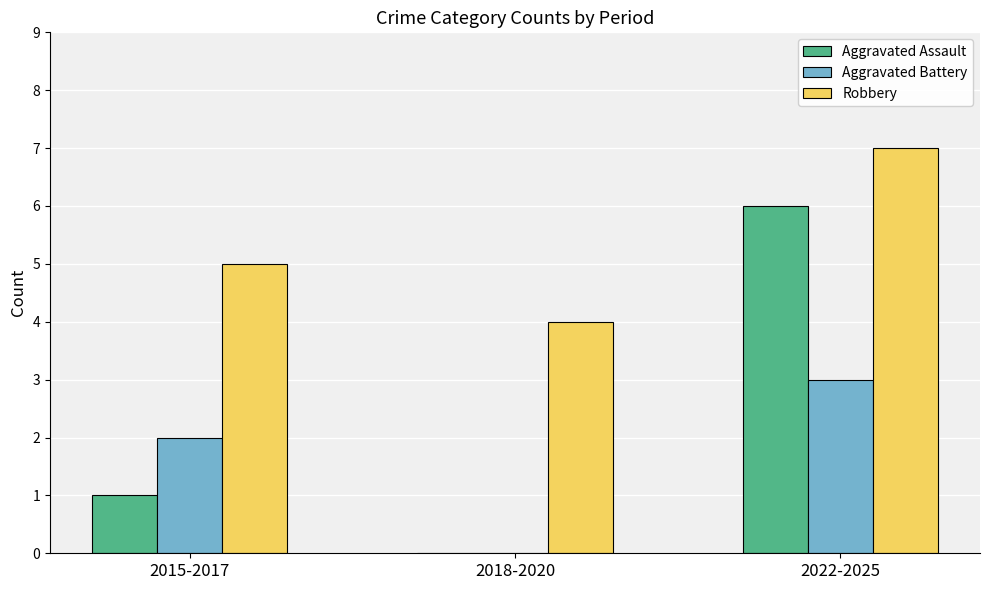

Which category has the highest value in the Aggravated Assault series?

2022-2025